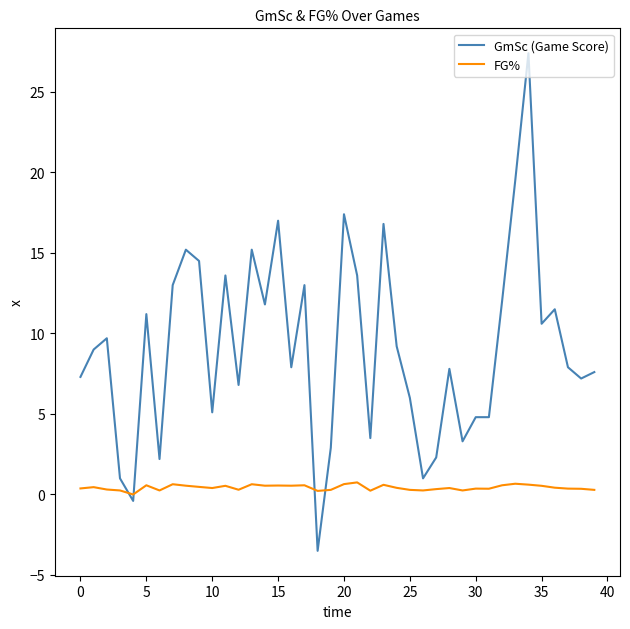

True or false: FG% and GmSc (Game Score) cross at least once.

True